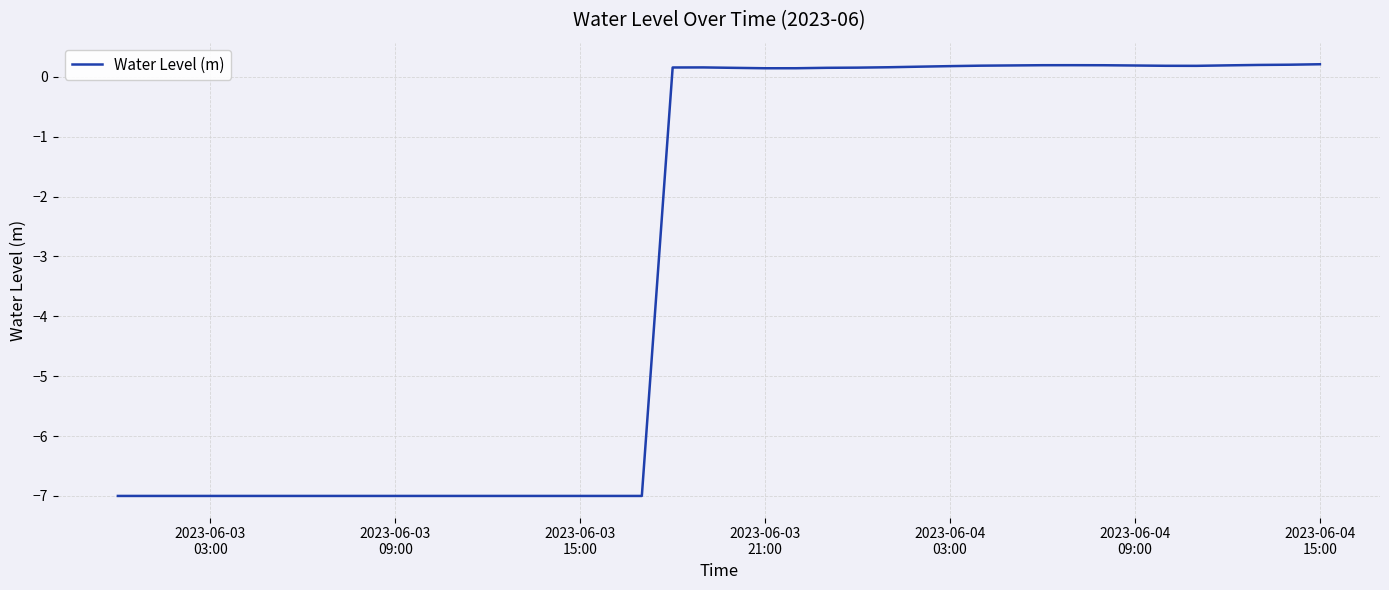

What is the difference between the maximum and minimum values?

7.2